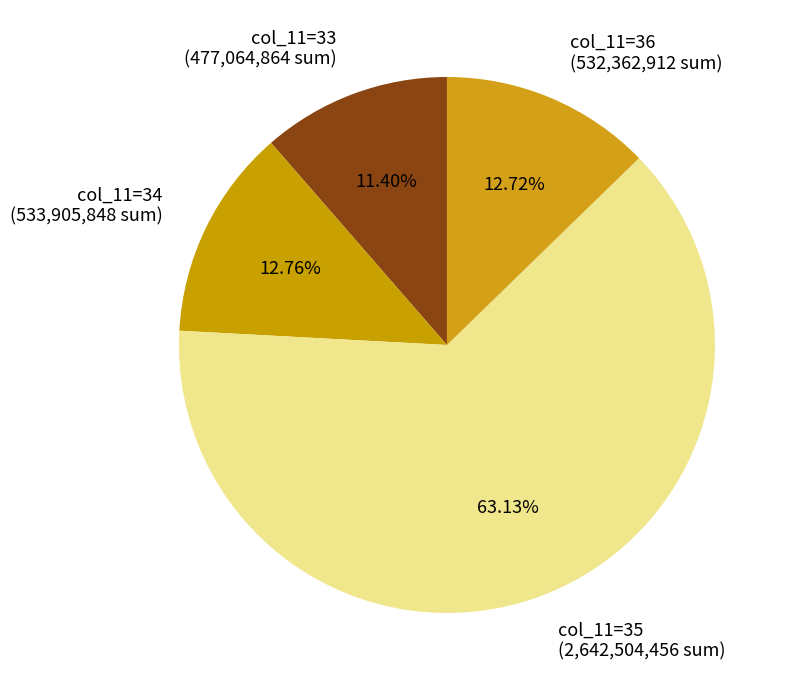

What is the majority slice?

col_11=35 (2,642,504,456 sum)